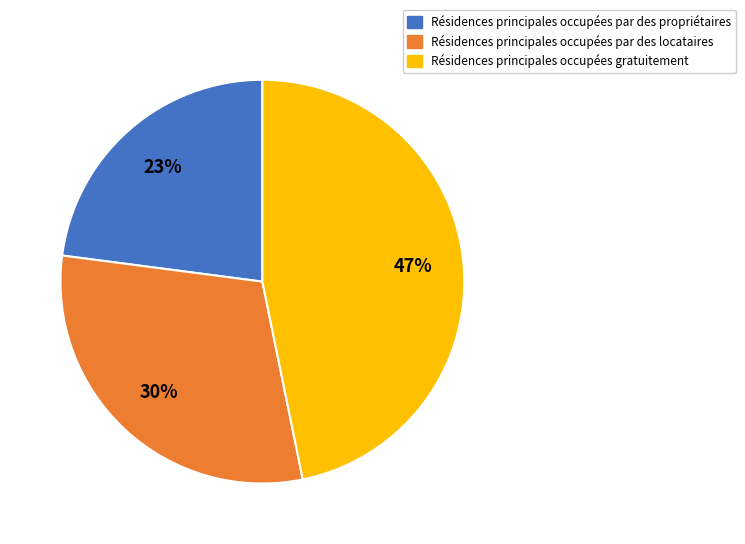

How many segments does this pie chart have?

3